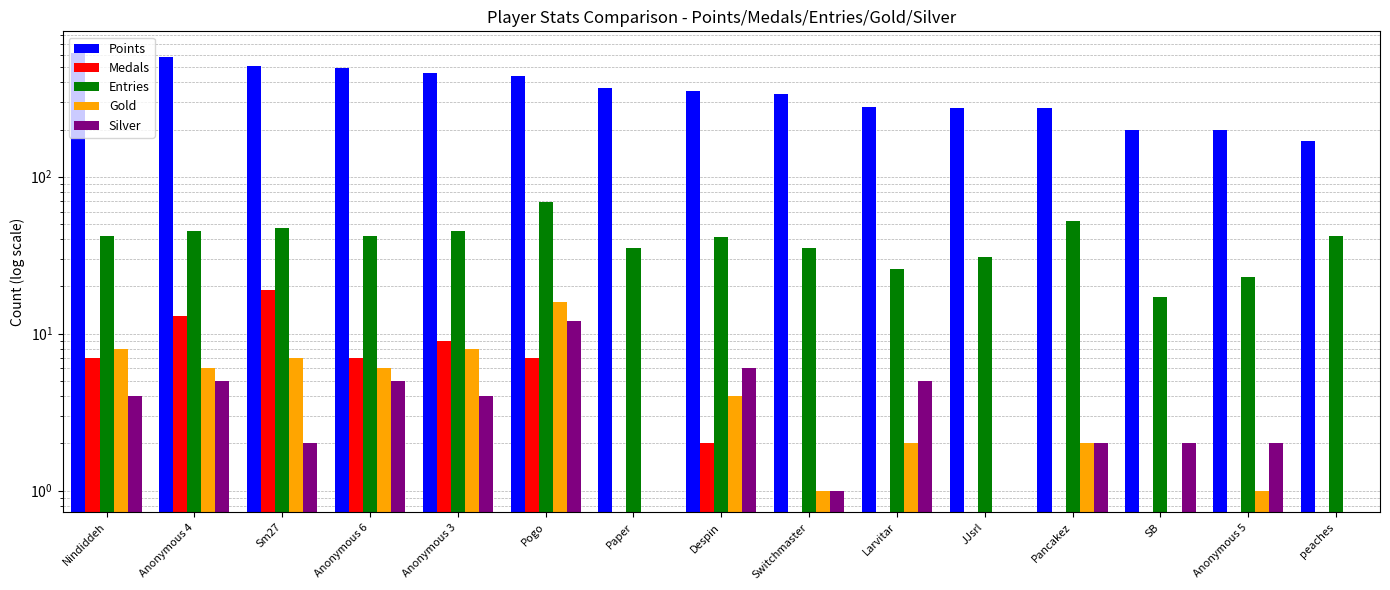

List the series in order of their peak value, lowest first.

Silver, Gold, Medals, Entries, Points